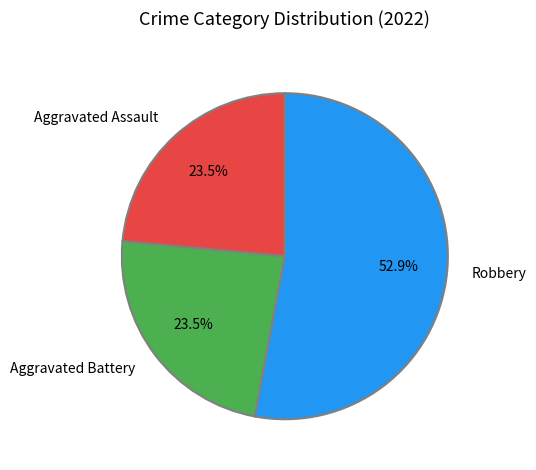

What is the largest slice in the pie chart?

Robbery